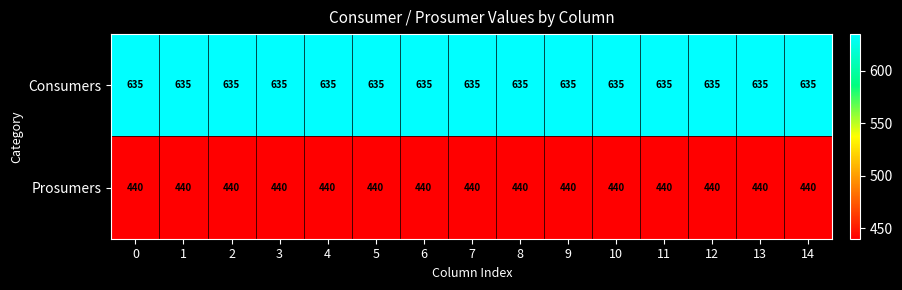

Is it true that Consumers equals 635 at 11?

True